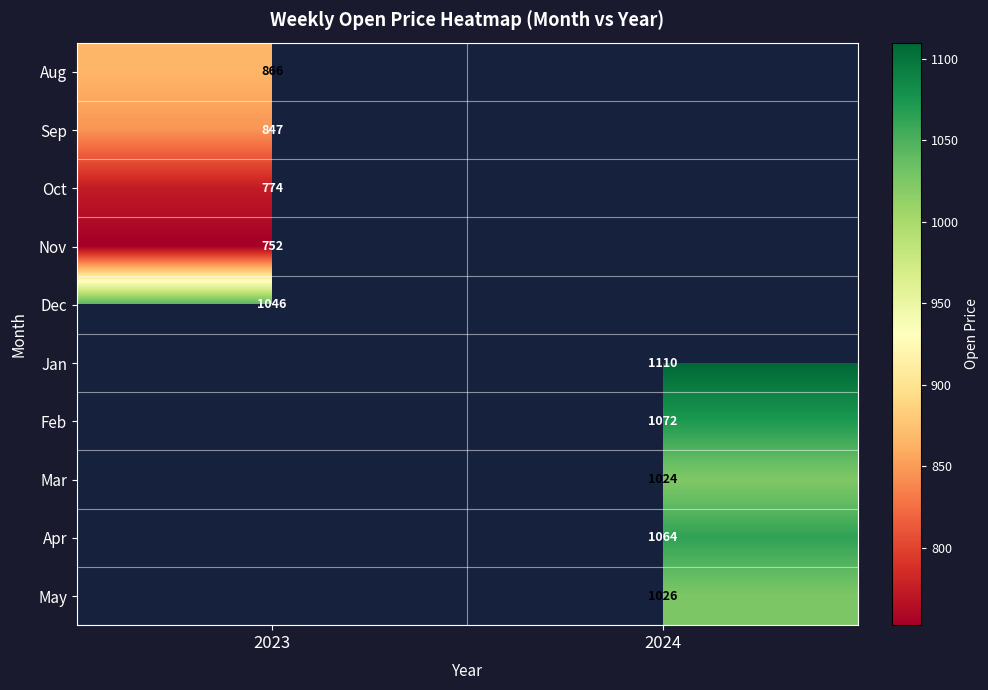

The value of Feb at 2024 is 217. True or false?

False